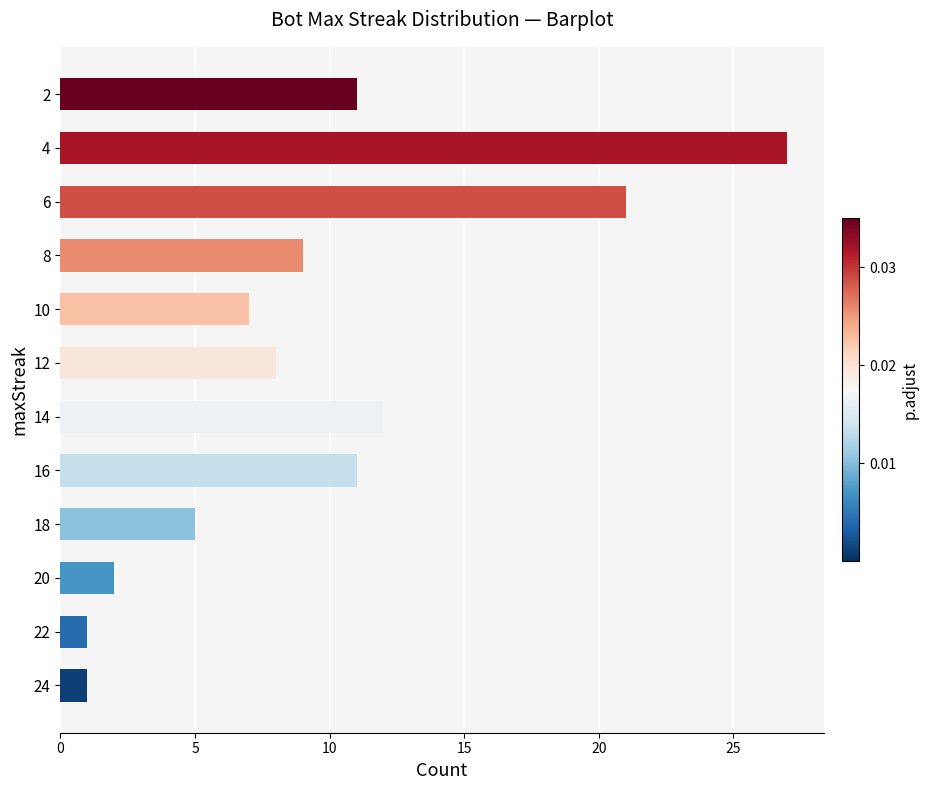

Does the chart contain any negative values?

No